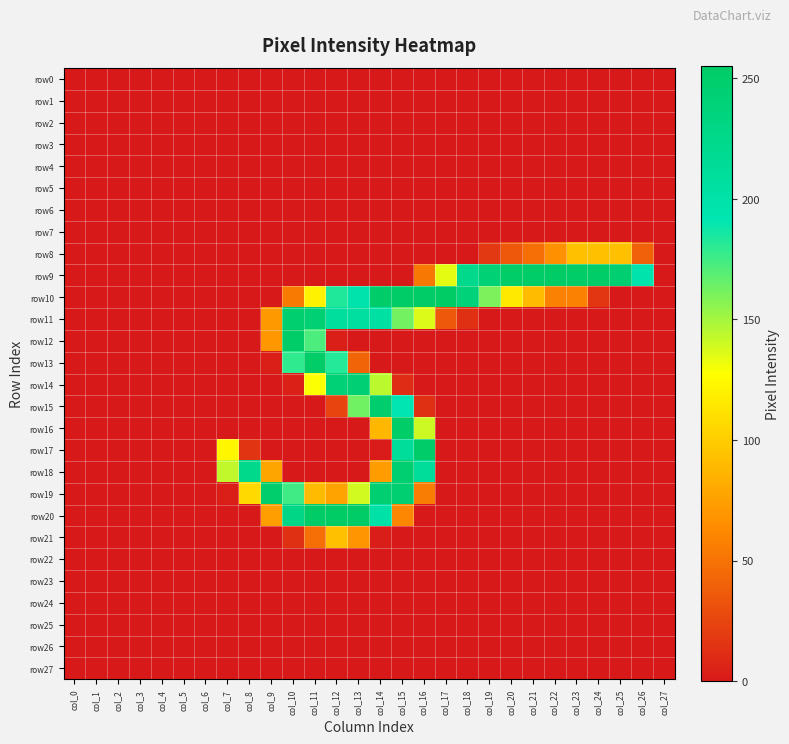

Which series has the largest total across all categories?

row9